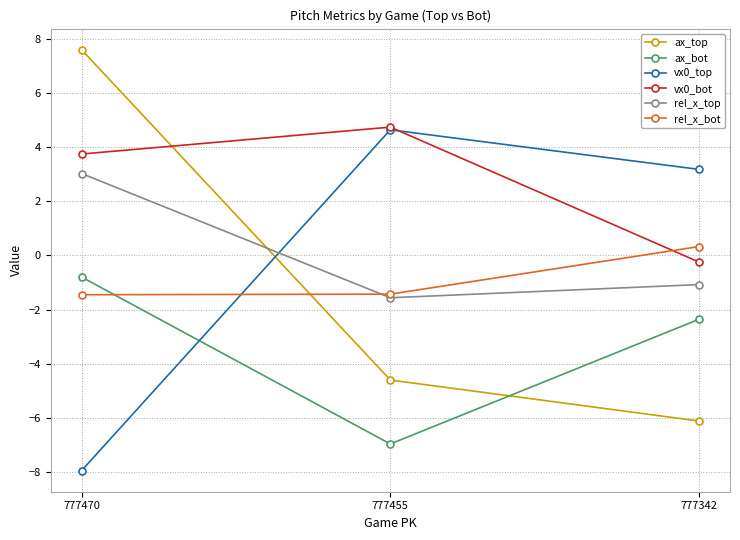

What is the spread (max minus min) of values at 777455?

11.7